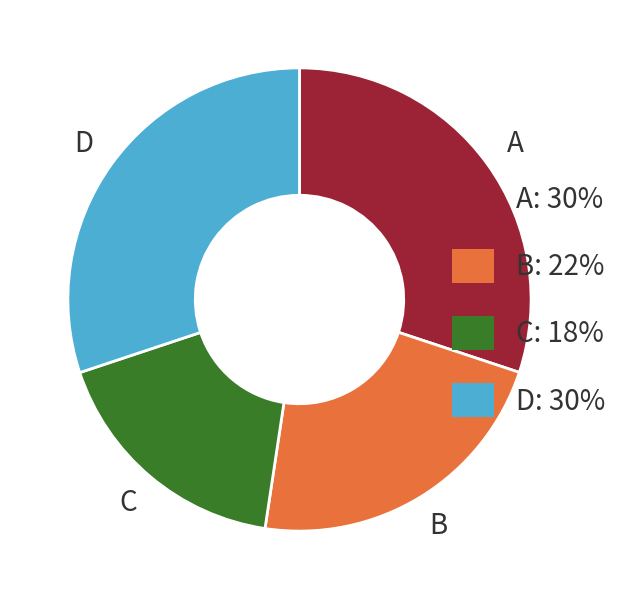

Is there a majority slice in this chart?

No